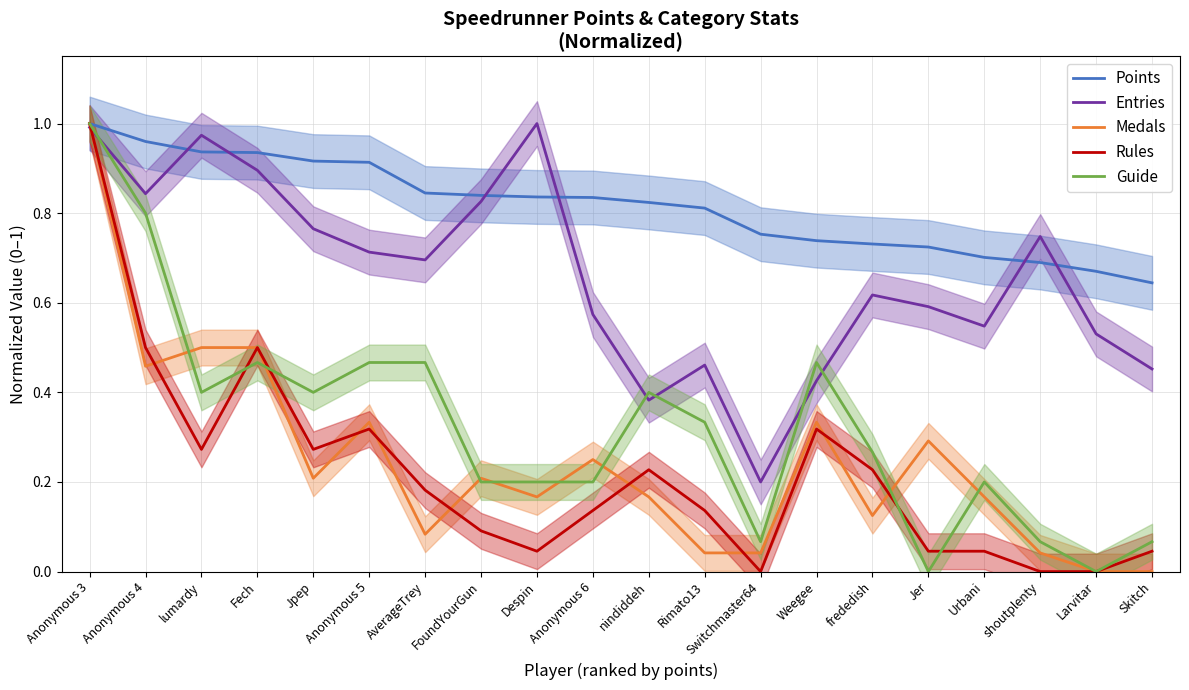

Reading left to right, what are all the values shown in this chart?

Points: Anonymous 3=1.0	Anonymous 4=1.0	lumardy=0.9	Fech=0.9	Jpep=0.9	Anonymous 5=0.9	AverageTrey=0.8	FoundYourGun=0.8	Despin=0.8	Anonymous 6=0.8	nindiddeh=0.8	Rimato13=0.8	Switchmaster64=0.8	Weegee=0.7	frededish=0.7	Jer=0.7	Urbani=0.7	shoutplenty=0.7	Larvitar=0.7	Skitch=0.6
Entries: Anonymous 3=1.0	Anonymous 4=0.8	lumardy=1.0	Fech=0.9	Jpep=0.8	Anonymous 5=0.7	AverageTrey=0.7	FoundYourGun=0.8	Despin=1.0	Anonymous 6=0.6	nindiddeh=0.4	Rimato13=0.5	Switchmaster64=0.2	Weegee=0.4	frededish=0.6	Jer=0.6	Urbani=0.5	shoutplenty=0.7	Larvitar=0.5	Skitch=0.5
Medals: Anonymous 3=1.0	Anonymous 4=0.5	lumardy=0.5	Fech=0.5	Jpep=0.2	Anonymous 5=0.3	AverageTrey=0.1	FoundYourGun=0.2	Despin=0.2	Anonymous 6=0.2	nindiddeh=0.2	Rimato13=0.0	Switchmaster64=0.0	Weegee=0.3	frededish=0.1	Jer=0.3	Urbani=0.2	shoutplenty=0.0	Larvitar=0.0	Skitch=0.0
Rules: Anonymous 3=1.0	Anonymous 4=0.5	lumardy=0.3	Fech=0.5	Jpep=0.3	Anonymous 5=0.3	AverageTrey=0.2	FoundYourGun=0.1	Despin=0.0	Anonymous 6=0.1	nindiddeh=0.2	Rimato13=0.1	Switchmaster64=0.0	Weegee=0.3	frededish=0.2	Jer=0.0	Urbani=0.0	shoutplenty=0.0	Larvitar=0.0	Skitch=0.0
Guide: Anonymous 3=1.0	Anonymous 4=0.8	lumardy=0.4	Fech=0.5	Jpep=0.4	Anonymous 5=0.5	AverageTrey=0.5	FoundYourGun=0.2	Despin=0.2	Anonymous 6=0.2	nindiddeh=0.4	Rimato13=0.3	Switchmaster64=0.1	Weegee=0.5	frededish=0.3	Jer=0.0	Urbani=0.2	shoutplenty=0.1	Larvitar=0.0	Skitch=0.1